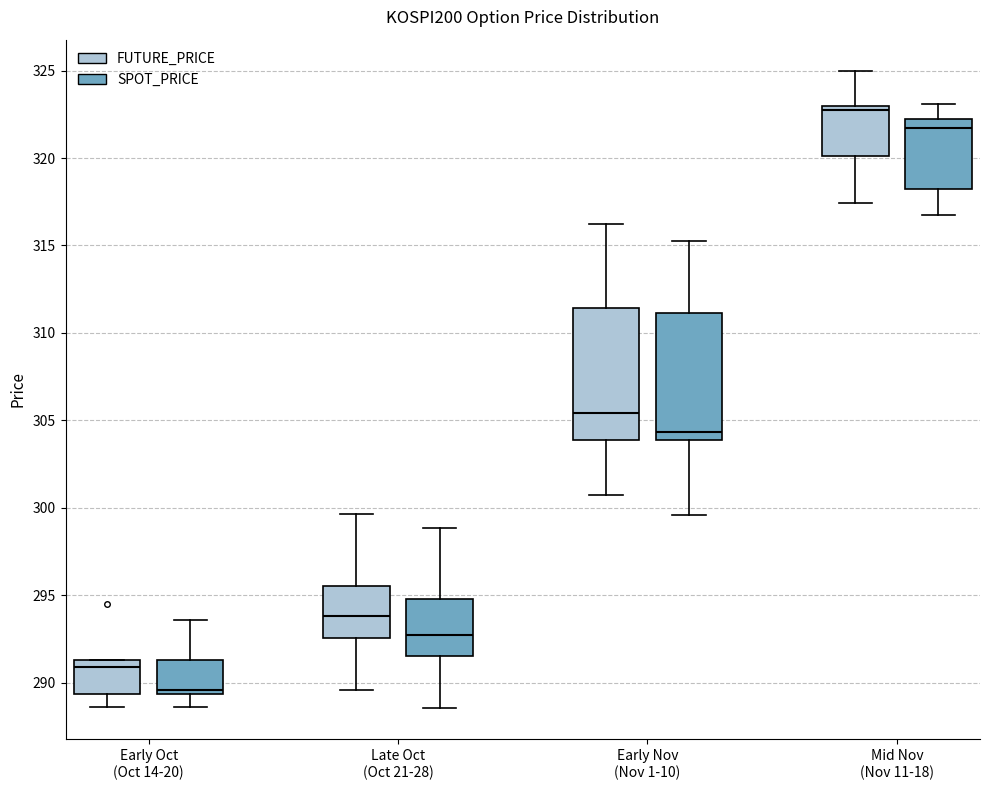

Reading left to right, transcribe this box plot: for each box, give where its median line is, the range the box spans, and where its two whiskers end, as read against the y-axis. The values are not printed on the chart, so give them approximately, as read against the axis.

Early Oct (Oct 14-20) (FUTURE_PRICE): median 291.0, box 289.5 to 291.5, whiskers 288.5 to 291.5
Early Oct (Oct 14-20) (SPOT_PRICE): median 289.5 (just above the box's lower edge), box 289.5 to 291.5, whiskers 288.5 to 293.5
Late Oct (Oct 21-28) (FUTURE_PRICE): median 294.0, box 292.5 to 295.5, whiskers 289.5 to 299.5
Late Oct (Oct 21-28) (SPOT_PRICE): median 292.5, box 291.5 to 295.0, whiskers 288.5 to 299.0
Early Nov (Nov 1-10) (FUTURE_PRICE): median 305.5, box 304.0 to 311.5, whiskers 300.5 to 316.5
Early Nov (Nov 1-10) (SPOT_PRICE): median 304.5, box 304.0 to 311.0, whiskers 299.5 to 315.0
Mid Nov (Nov 11-18) (FUTURE_PRICE): median 323.0 (just below the box's upper edge), box 320.0 to 323.0, whiskers 317.5 to 325.0
Mid Nov (Nov 11-18) (SPOT_PRICE): median 321.5, box 318.0 to 322.0, whiskers 317.0 to 323.0